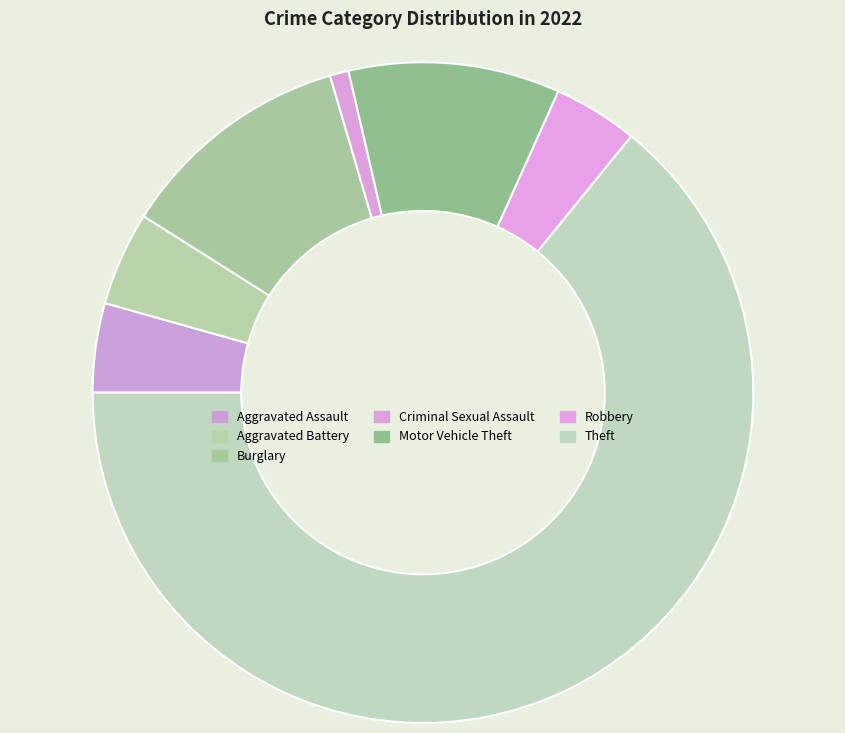

How many segments does this pie chart have?

7